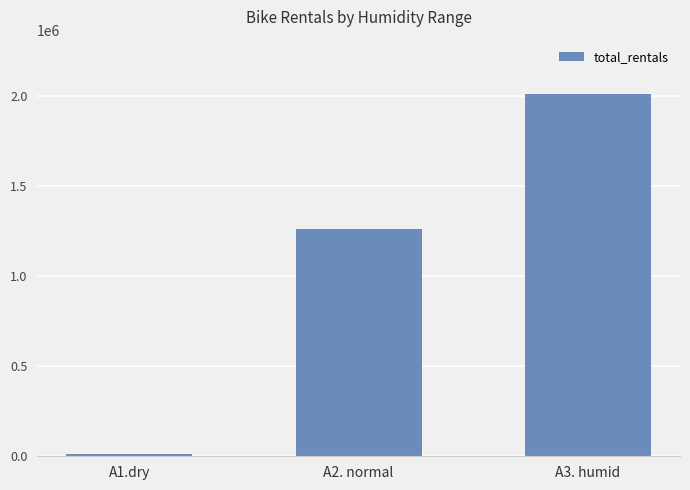

How many categories are shown in the chart?

3